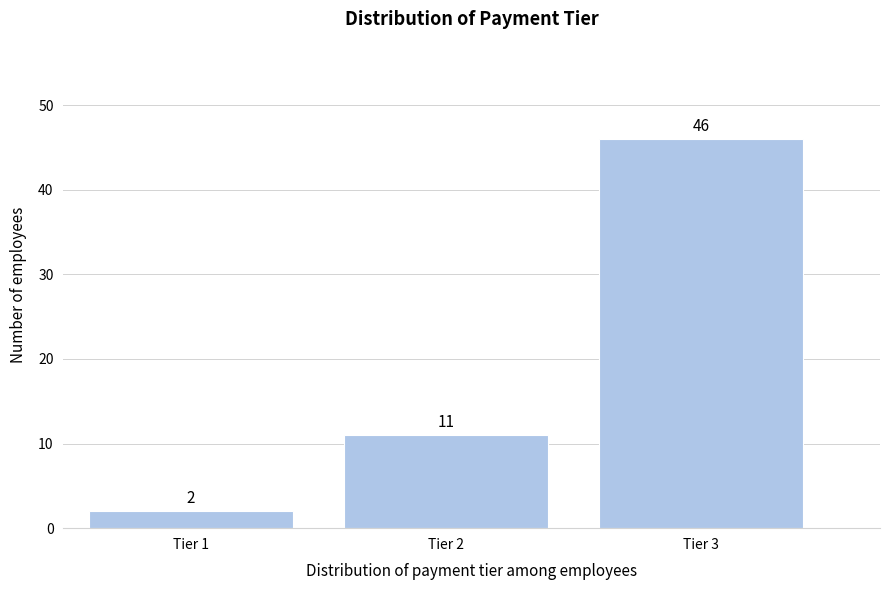

Reading left to right, transcribe all the data shown in this chart.

2	11	46